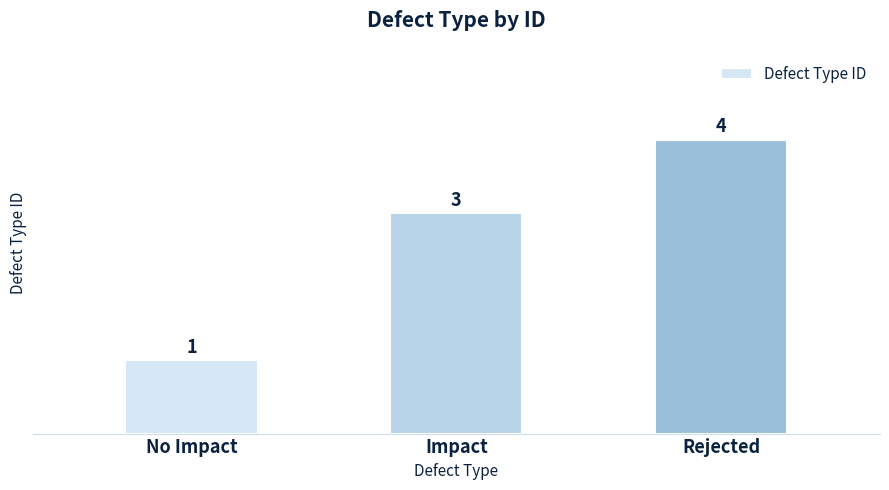

Reading left to right, what are all the values shown in this chart?

No Impact=1	Impact=3	Rejected=4